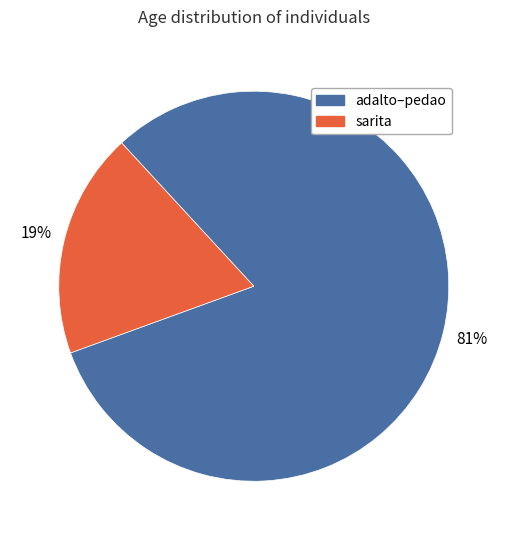

To the nearest percent, what is the average slice percentage?

50%